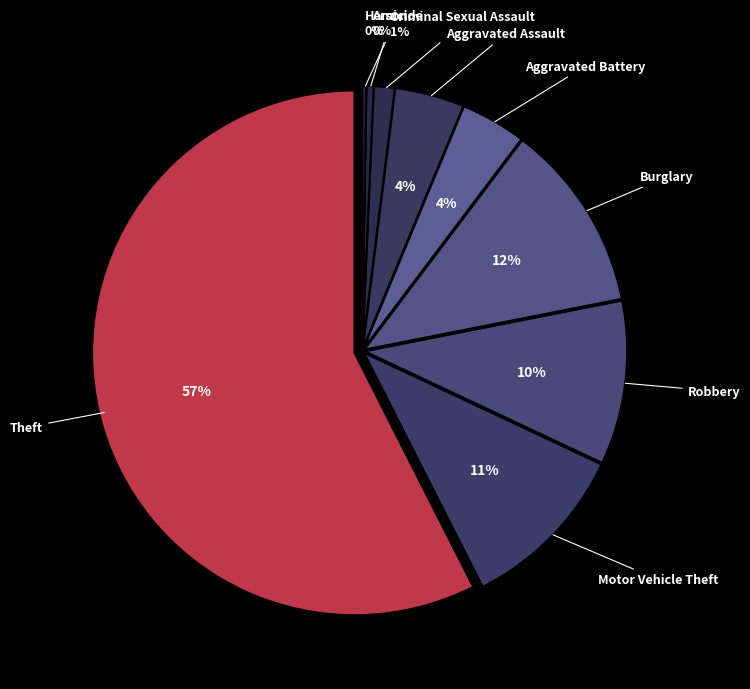

What percentage do Burglary and Arson together represent?

12.1%